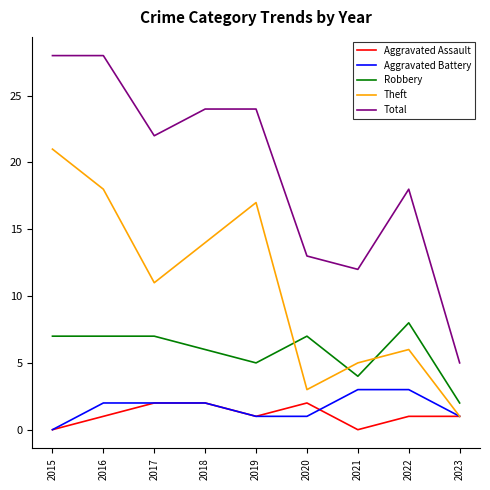

Reading left to right, what are all the values shown in this chart?

Aggravated Assault: 0	1	2	2	1	2	0	1	1
Aggravated Battery: 0	2	2	2	1	1	3	3	1
Robbery: 7	7	7	6	5	7	4	8	2
Theft: 21	18	11	14	17	3	5	6	1
Total: 28	28	22	24	24	13	12	18	5